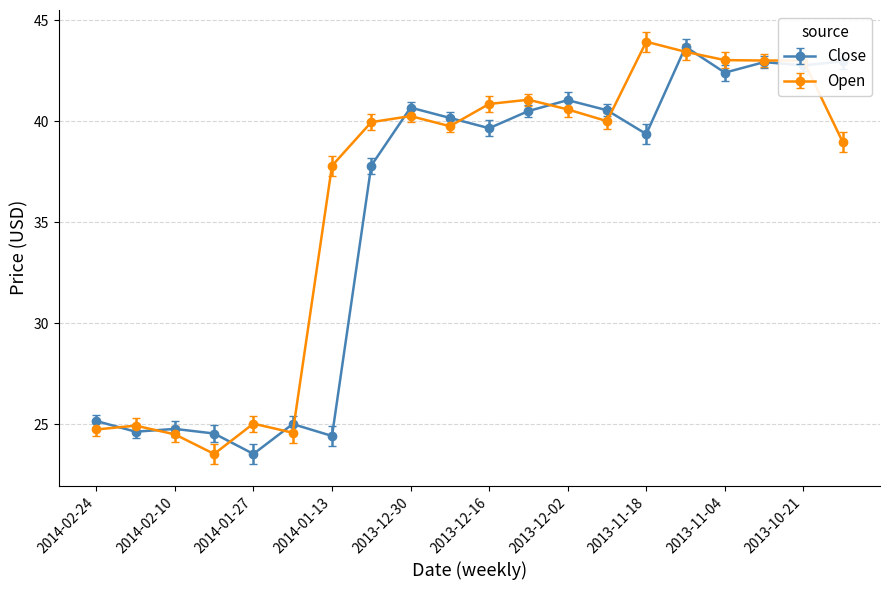

What is the value of the Close point at the 5th from the left?

23.5